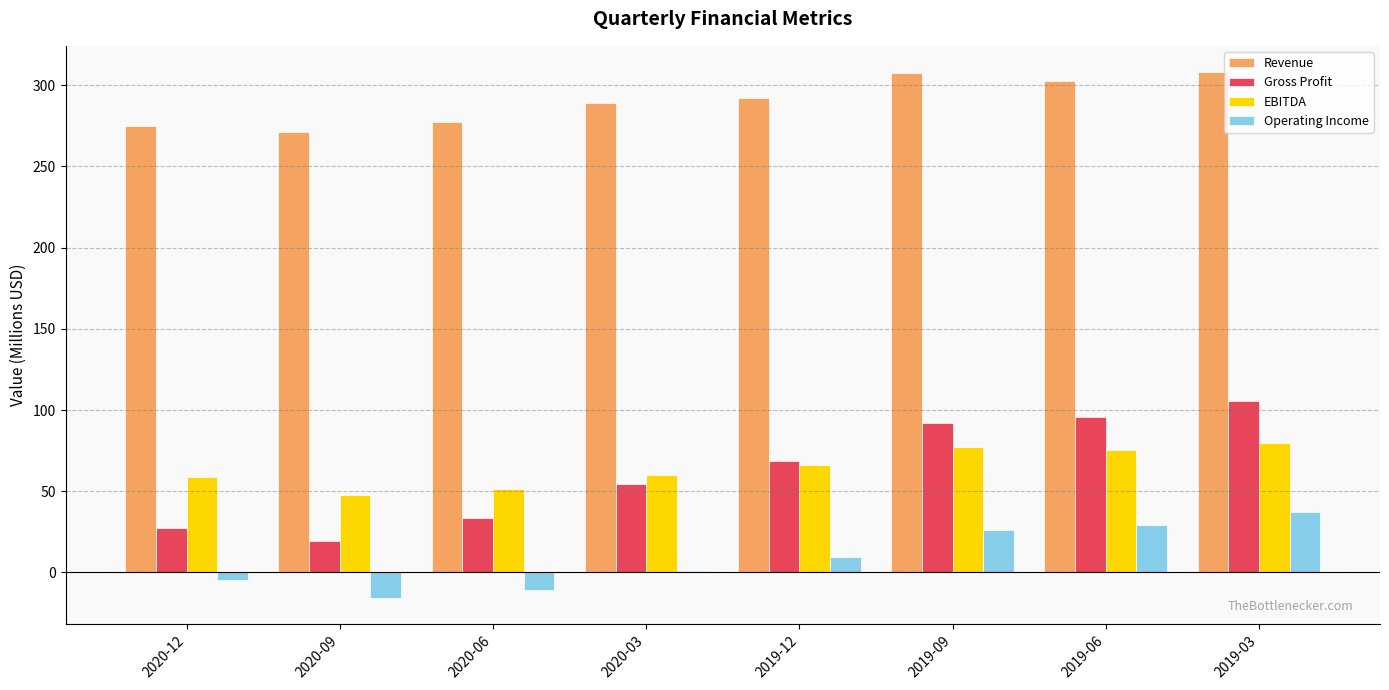

Which series has the largest total across all categories?

Revenue